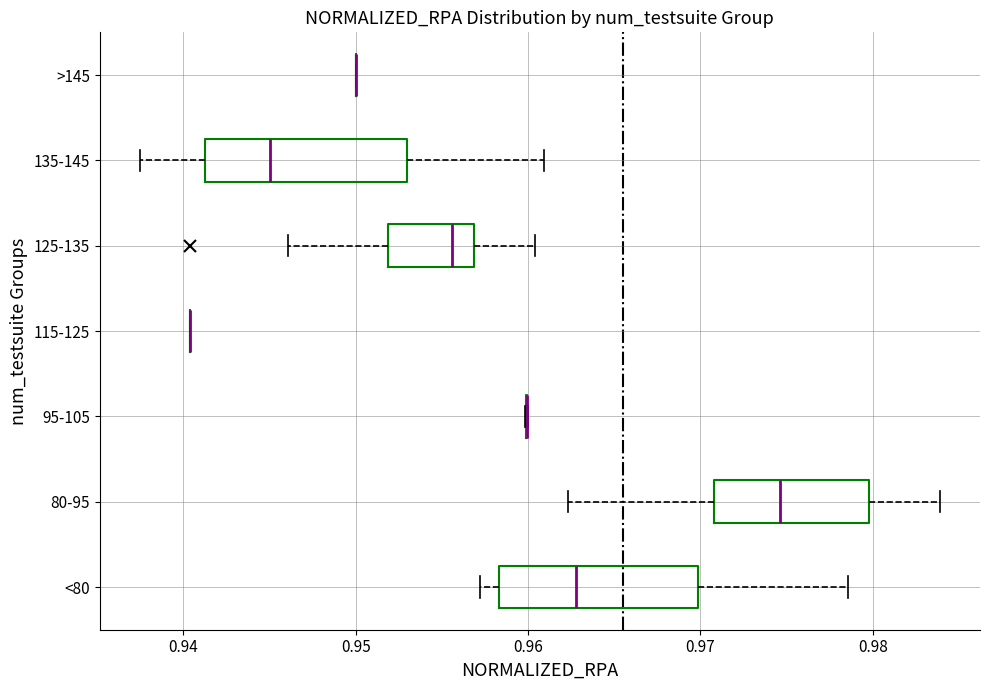

Reading bottom to top, read every box against the x-axis: the position of its median line, the range the box covers, and the ends of its whiskers. The values are not printed on the chart, so give them approximately, as read against the axis.

<80: median 0.963, box 0.958 to 0.970, whiskers 0.957 to 0.979
80-95: median 0.975, box 0.971 to 0.980, whiskers 0.962 to 0.984
95-105: box collapsed to a line at 0.960, whiskers 0.960 to 0.960
115-125: box collapsed to a line at 0.940, whiskers 0.940 to 0.940
125-135: median 0.956, box 0.952 to 0.957, whiskers 0.946 to 0.960
135-145: median 0.945, box 0.941 to 0.953, whiskers 0.937 to 0.961
>145: box collapsed to a line at 0.950, whiskers 0.950 to 0.950